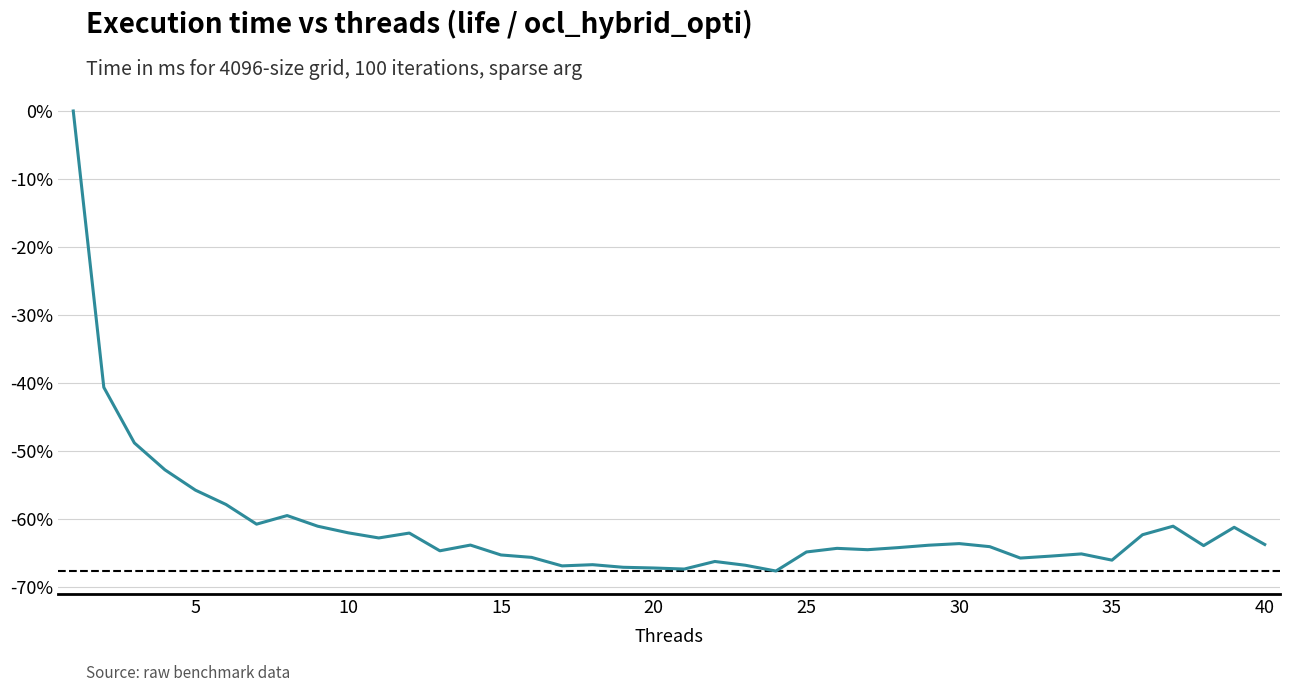

What is the smallest value displayed?

-67.7